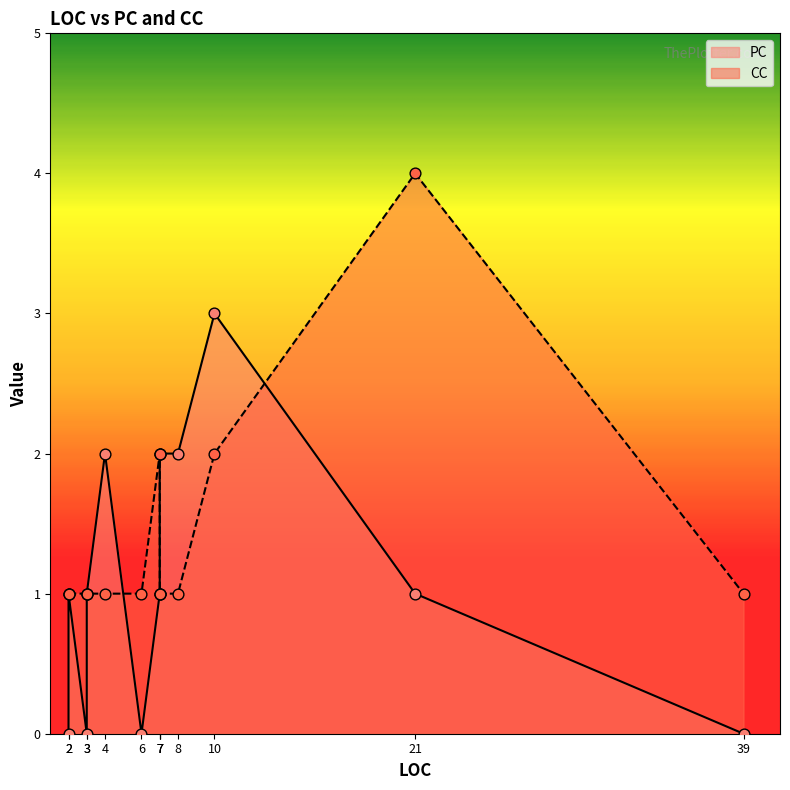

Which series has the largest total across all categories?

CC